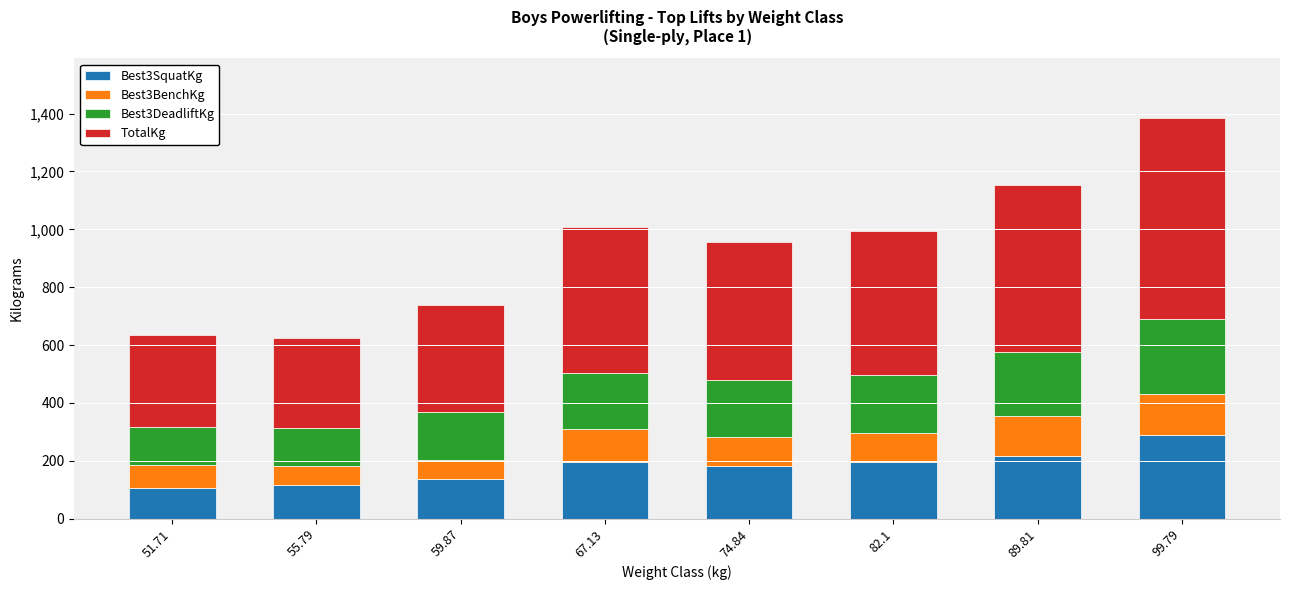

How many data points in Best3SquatKg are less than 195?

4